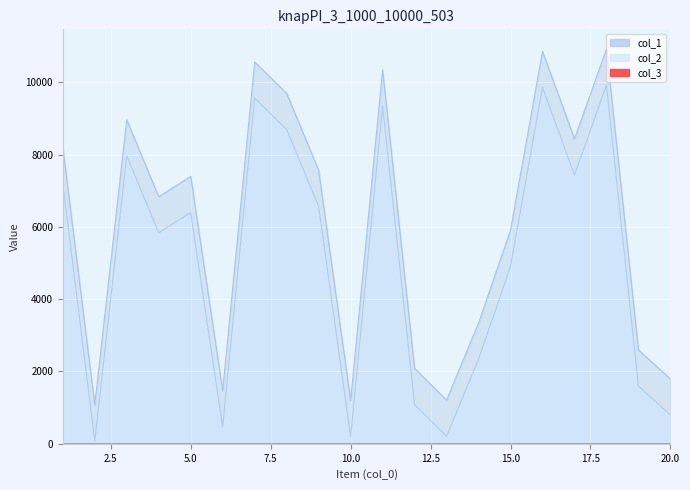

What is the difference between the highest and lowest values at 6?

1000